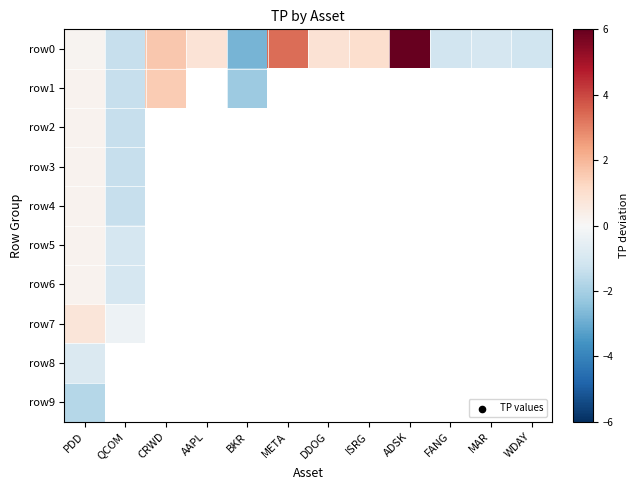

Which label corresponds to the smallest value in the chart?

BKR